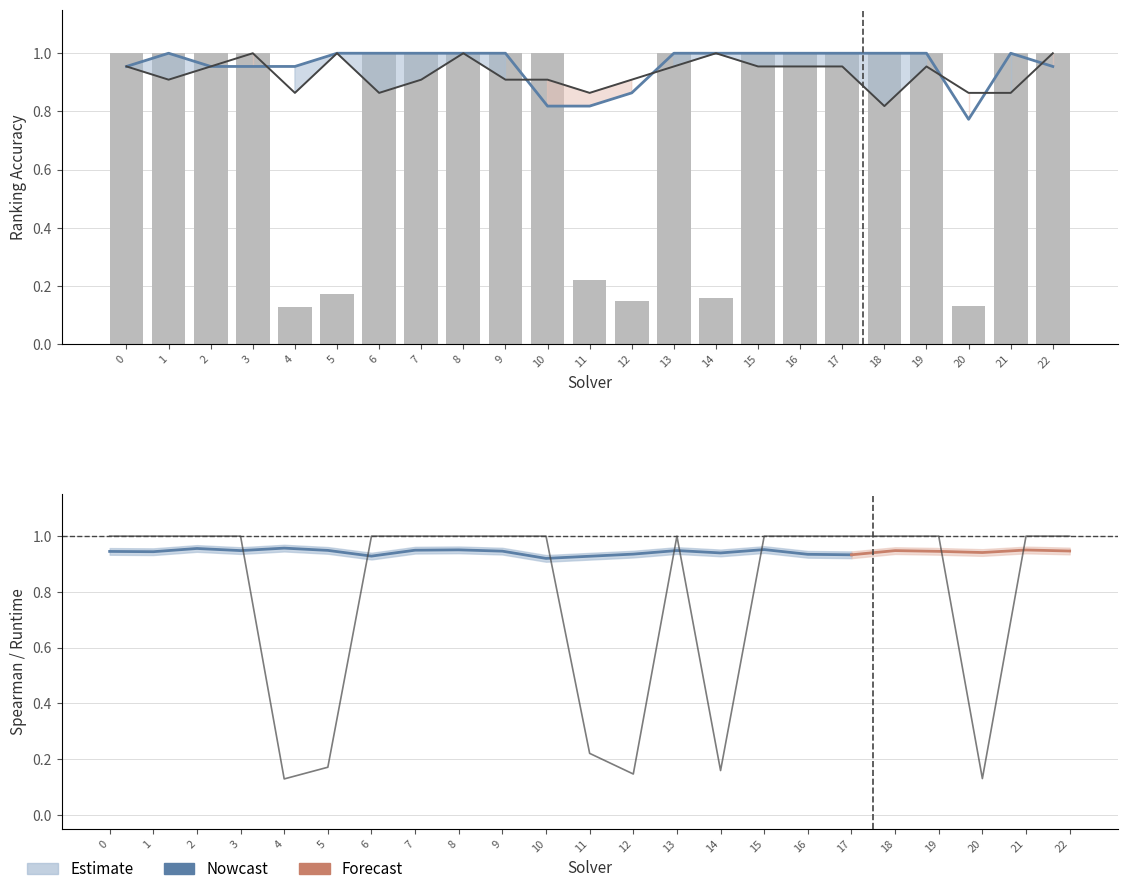

At which label does par2_ranking_acc reach its minimum?

20